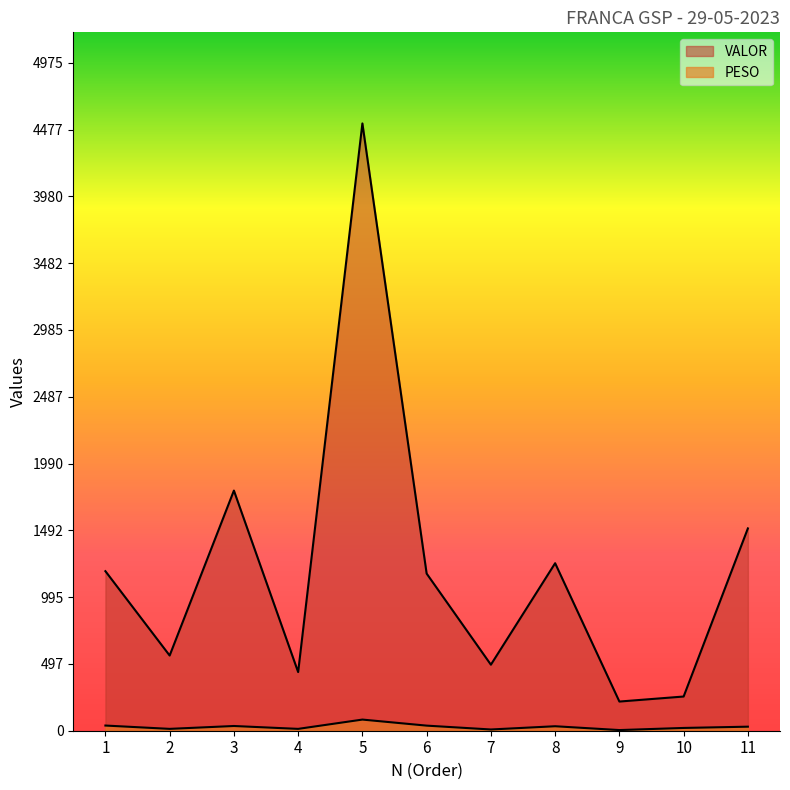

Rank the series by their maximum value, from highest to lowest.

VALOR, PESO